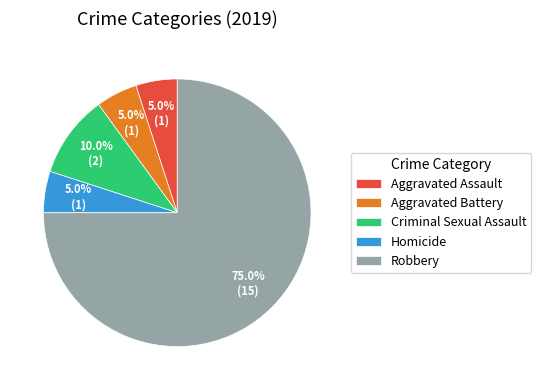

What percentage is the Robbery slice, to the nearest percent?

75%